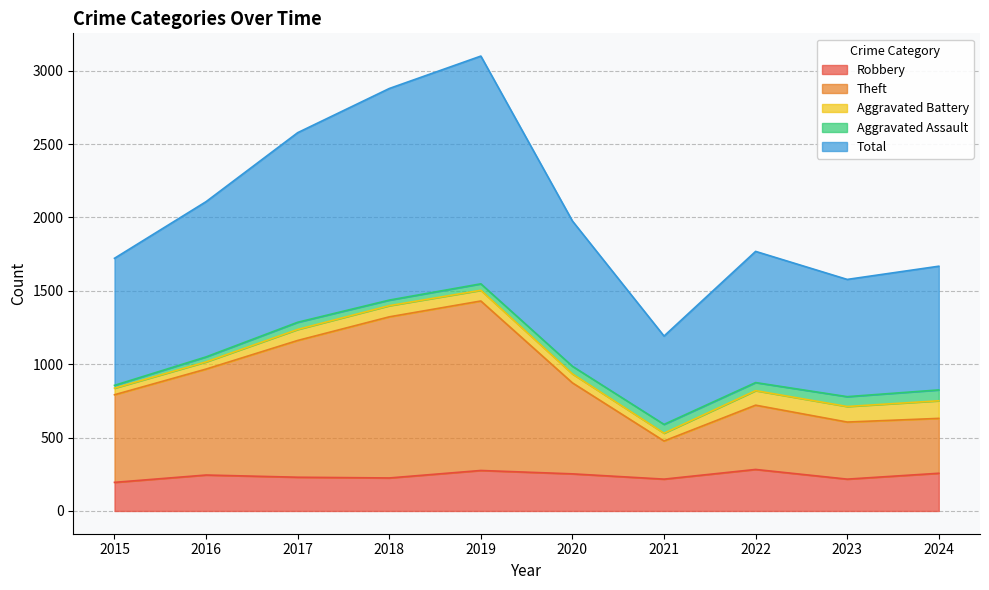

At which category does Theft reach its first local valley?

2021